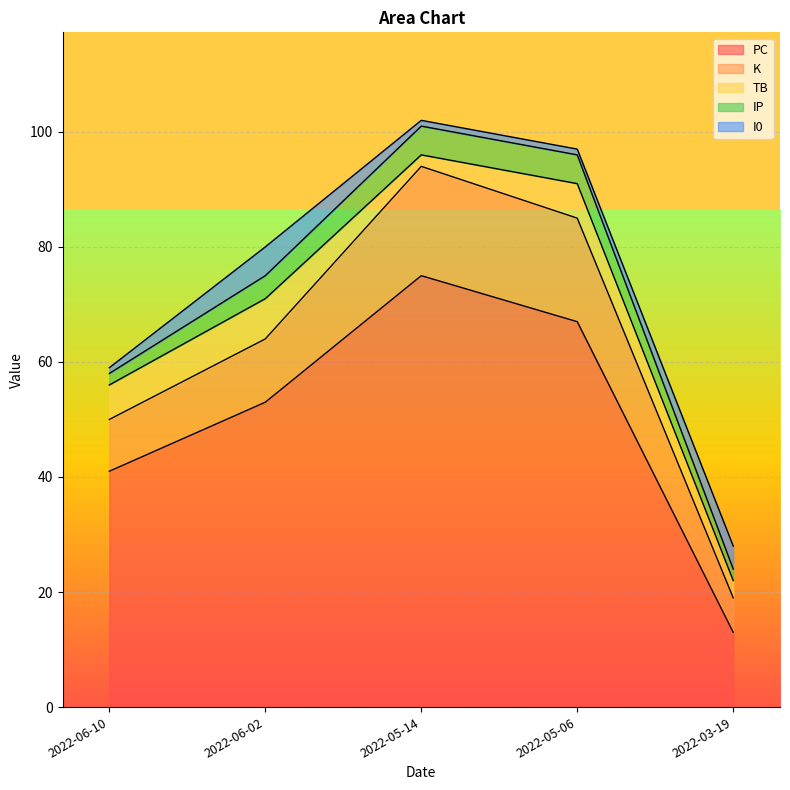

Which series has the largest total across all categories?

PC